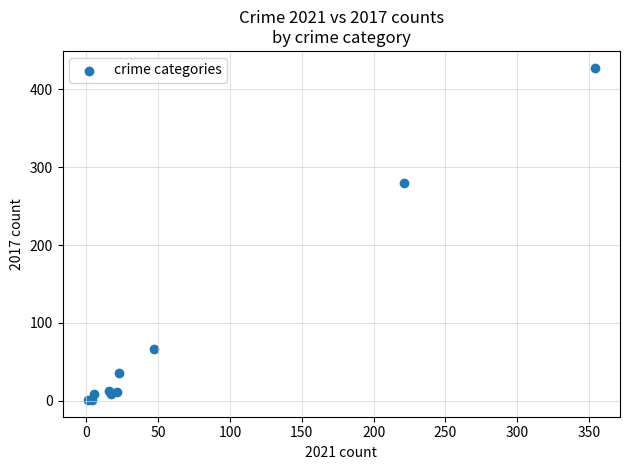

What Y value in the scatter plot is closest to 214?

280